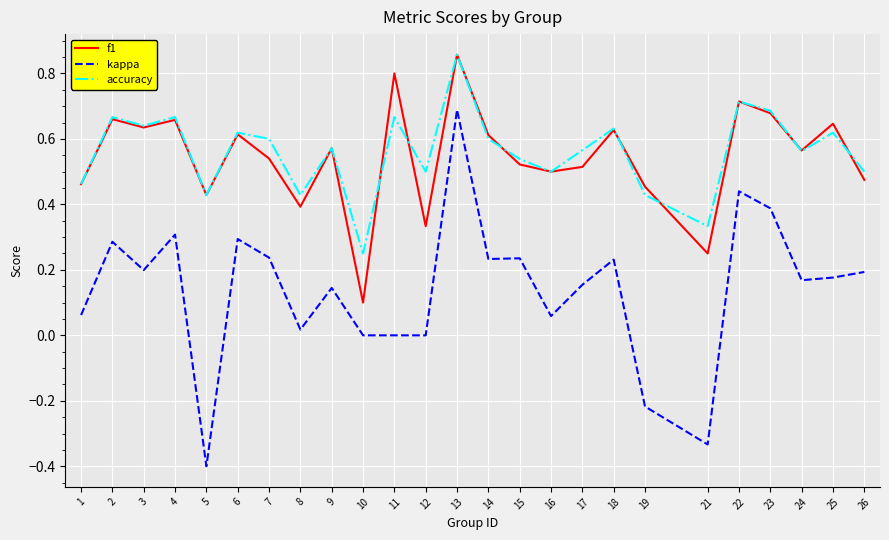

True or false: kappa and accuracy intersect in this chart.

False